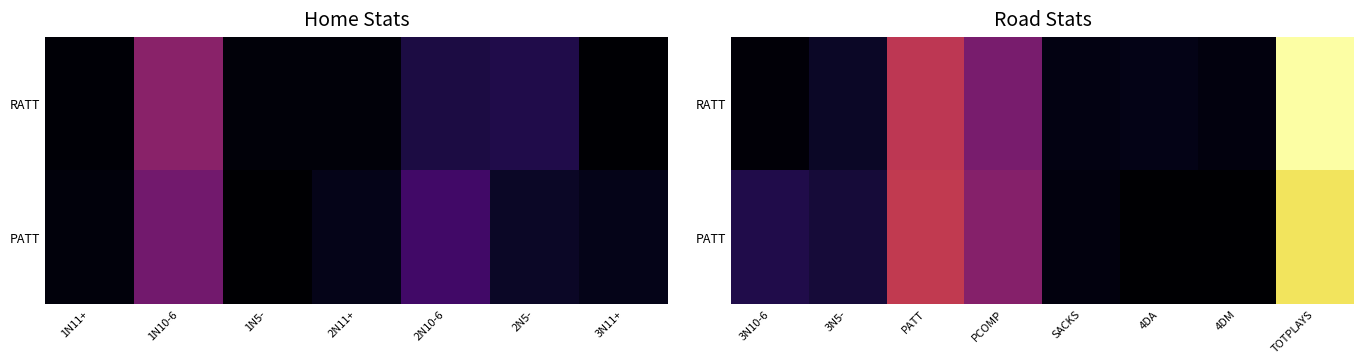

How many data points in PATT are above 61?

3